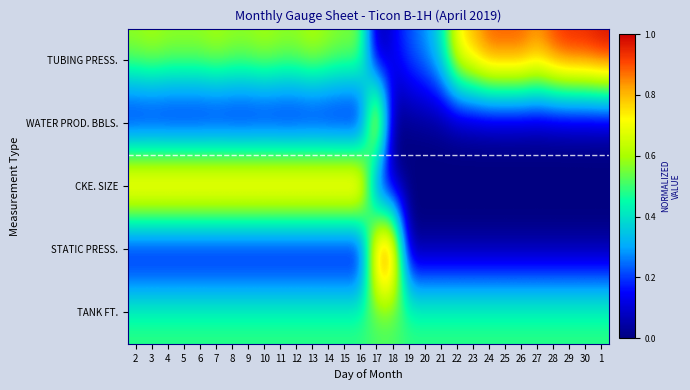

Which series has the largest range (max minus min)?

TUBING PRESS.